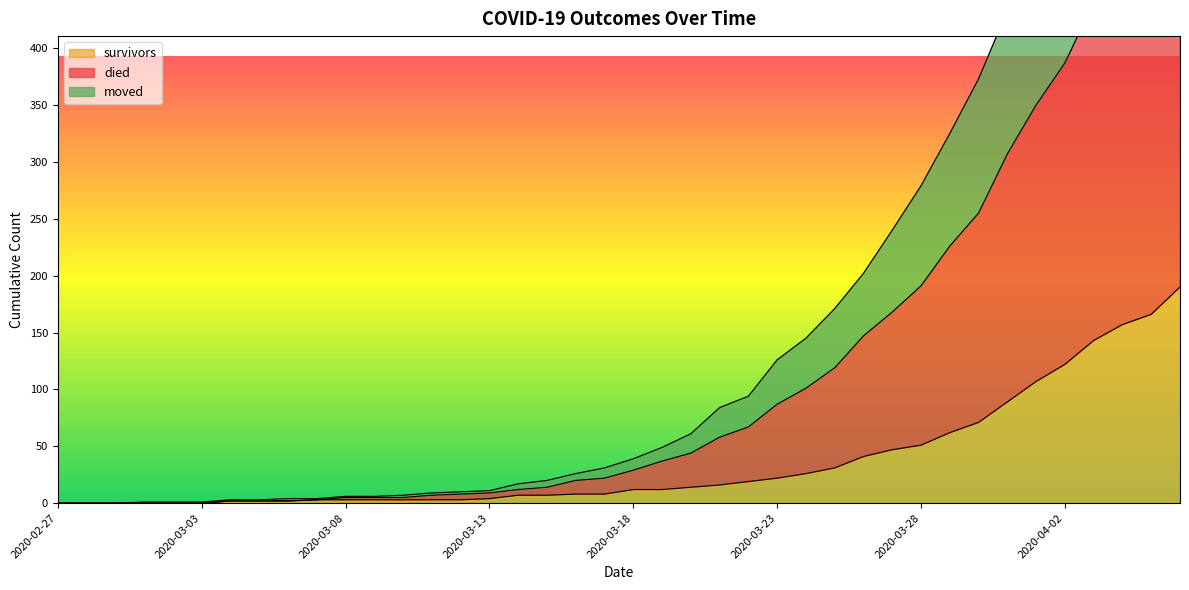

Does the chart display data point markers on the line(s)?

No